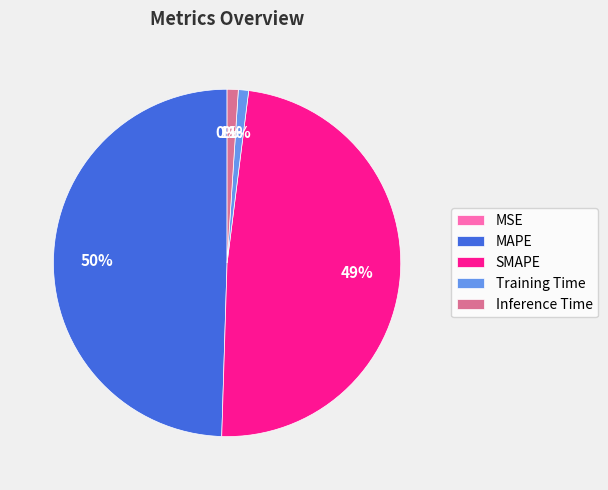

Is SMAPE the majority of the pie?

No